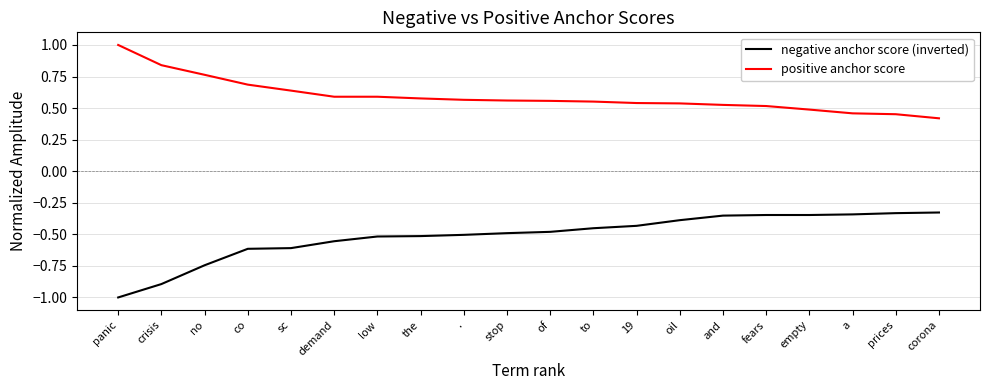

True or false: negative anchor score (inverted) and positive anchor score intersect in this chart.

False